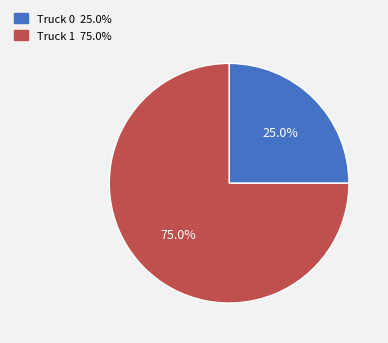

How many segments does this pie chart have?

2